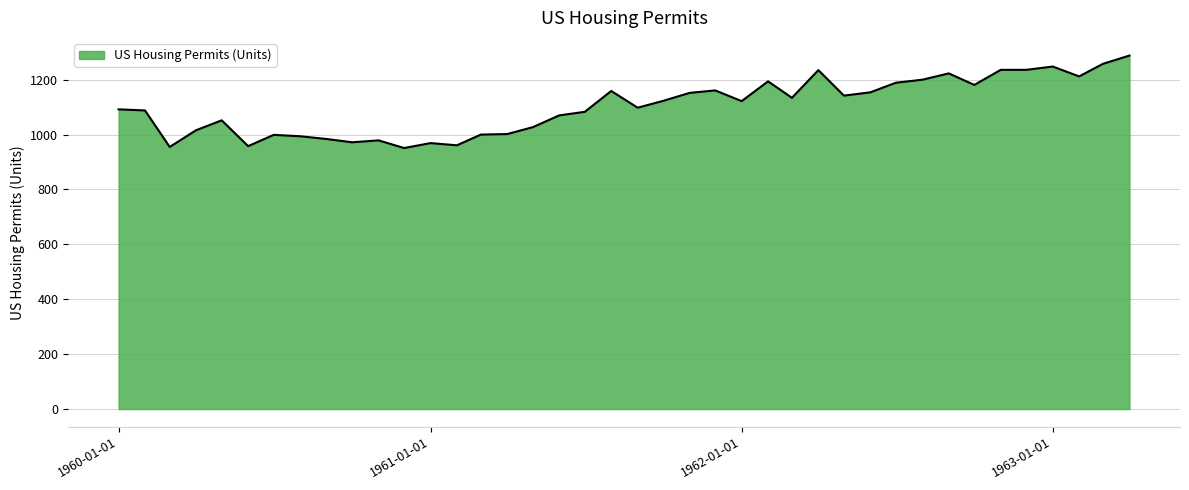

What is the smallest value displayed?

951